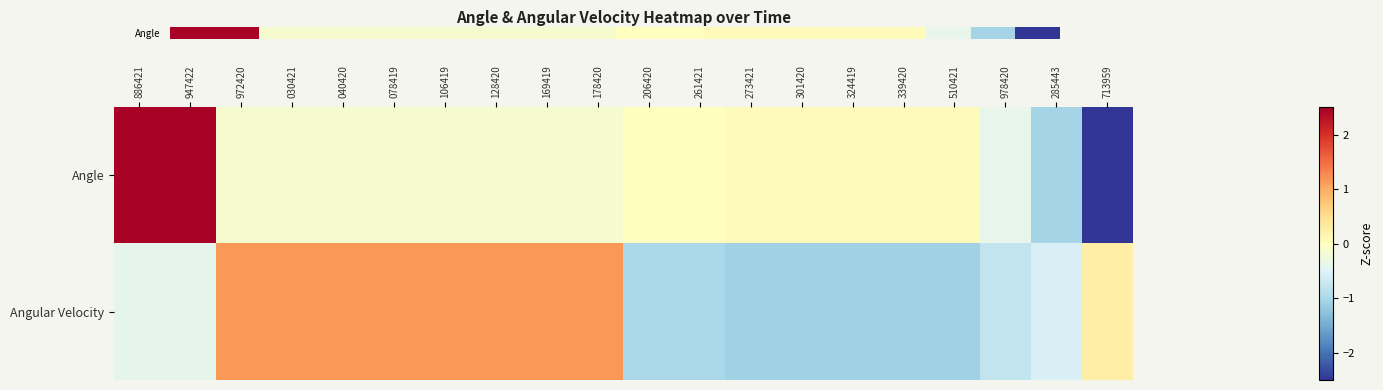

What is the total value across all series at 713959?

-2.3